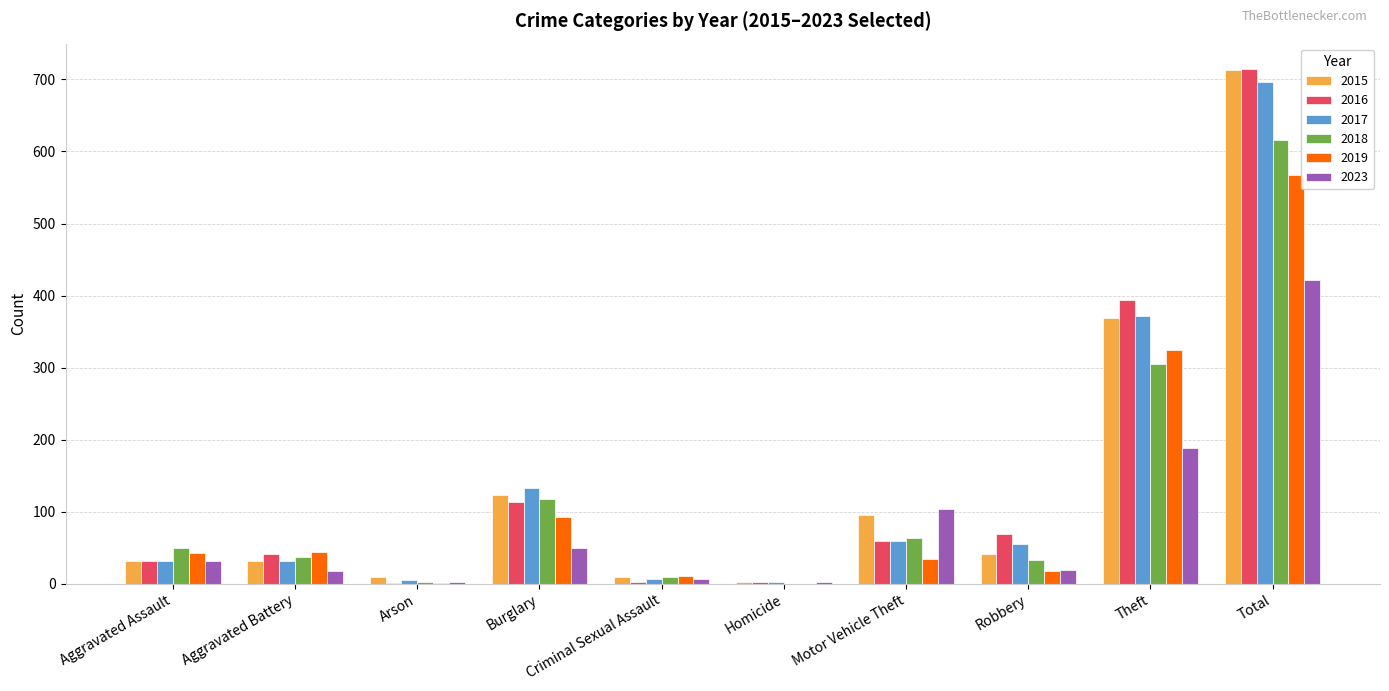

What is the total value across all series at Arson?

21